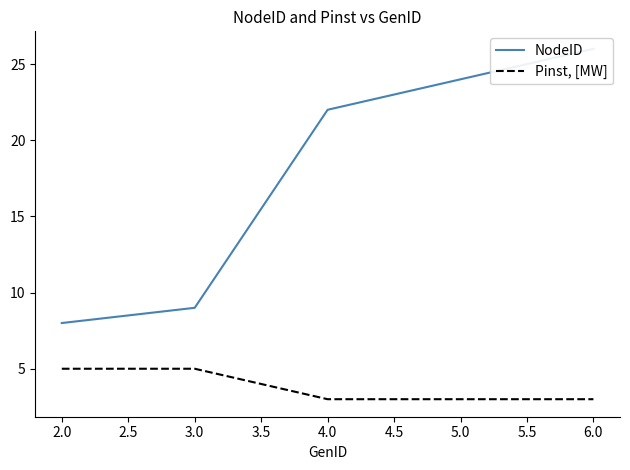

What are all the series names shown in the legend?

NodeID, Pinst, [MW]